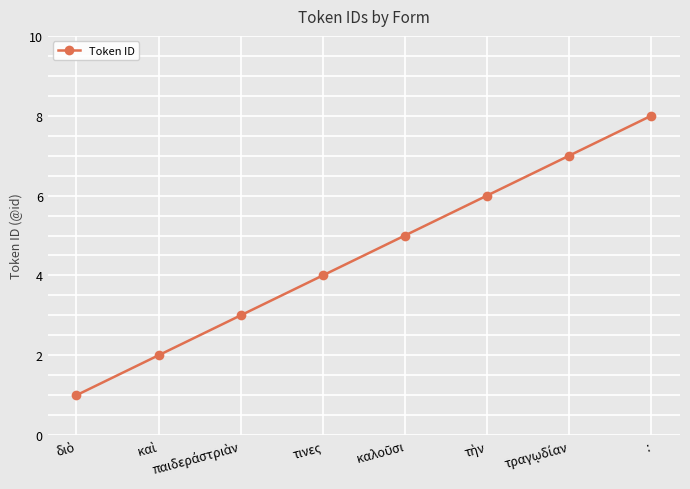

True or false: there are more than 2 points higher than both neighbors.

False